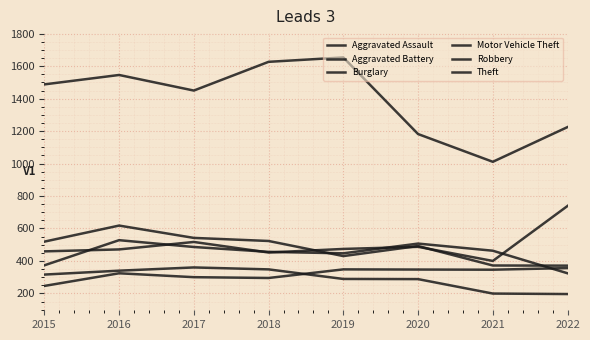

Rank the categories by Aggravated Assault value from lowest to highest.

2015, 2018, 2017, 2016, 2021, 2020, 2019, 2022